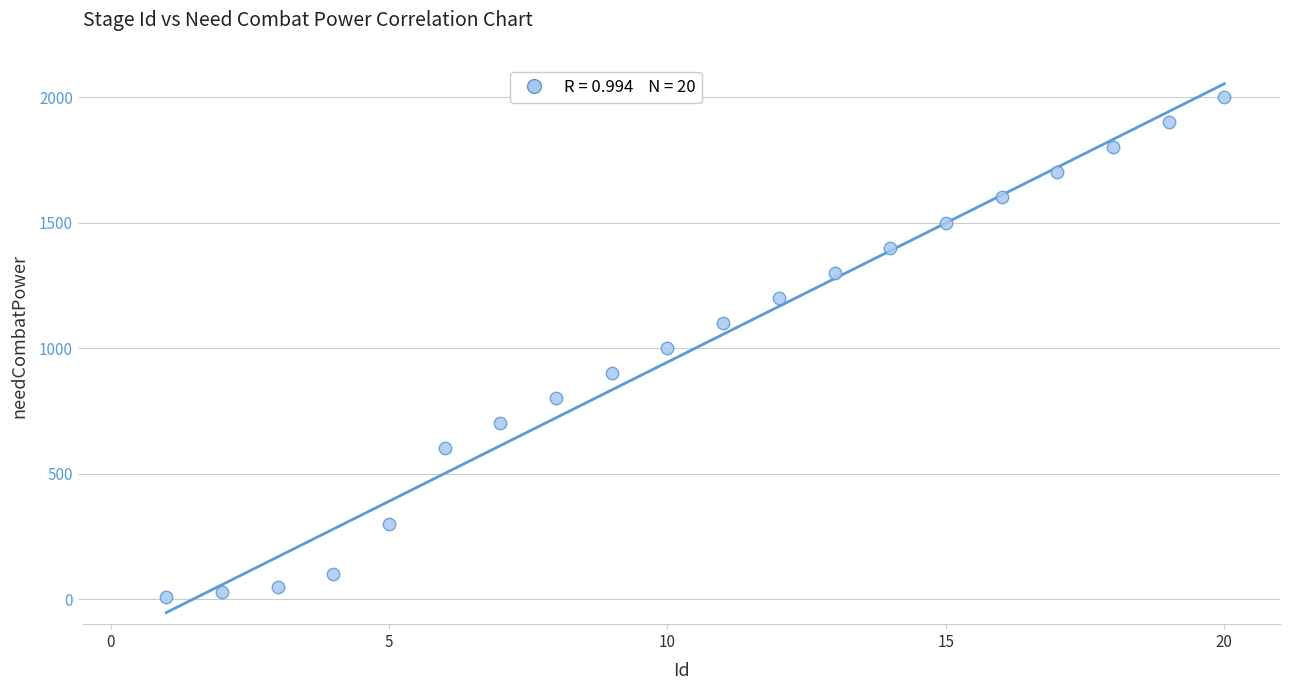

What is the range of Y values (max minus min)?

1990